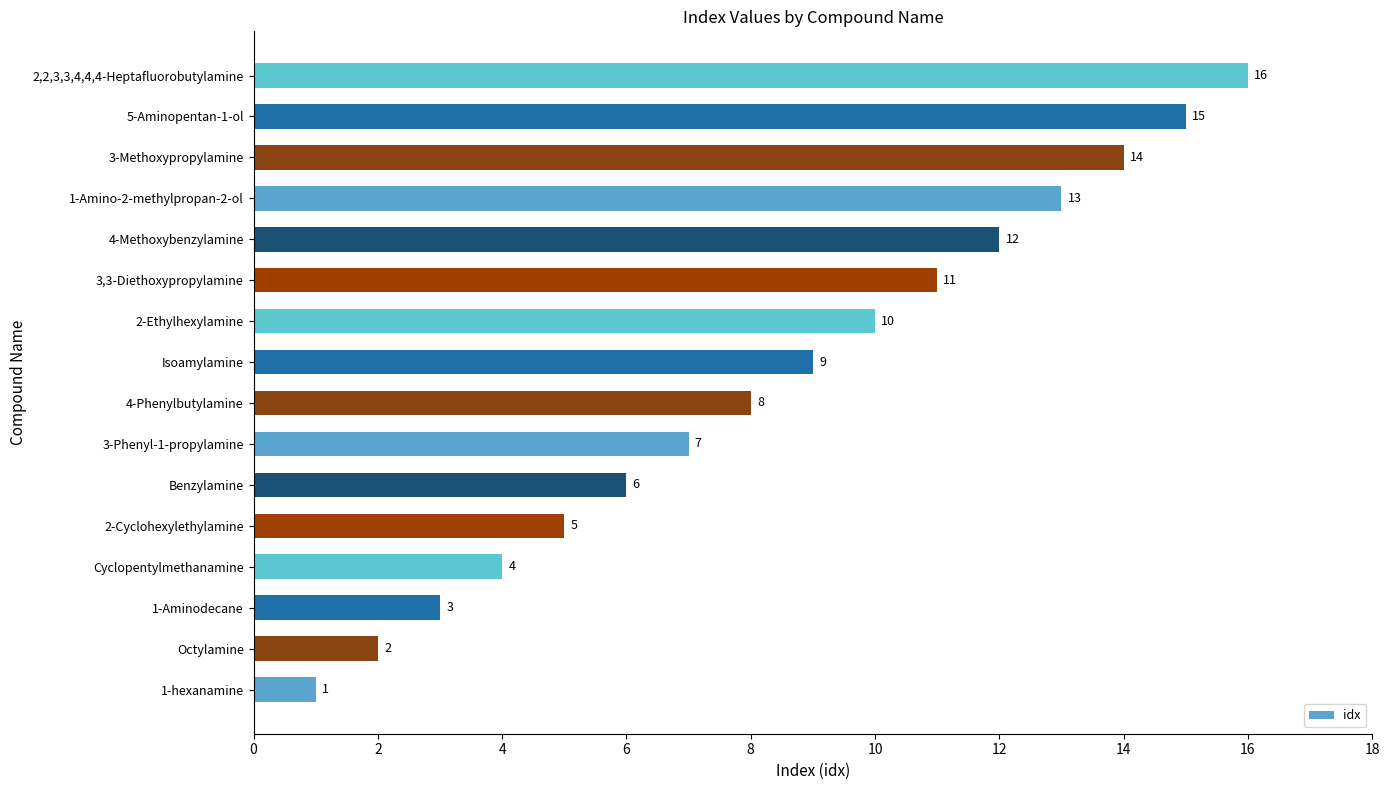

What is the difference between the values at 1-Amino-2-methylpropan-2-ol and 1-hexanamine?

12